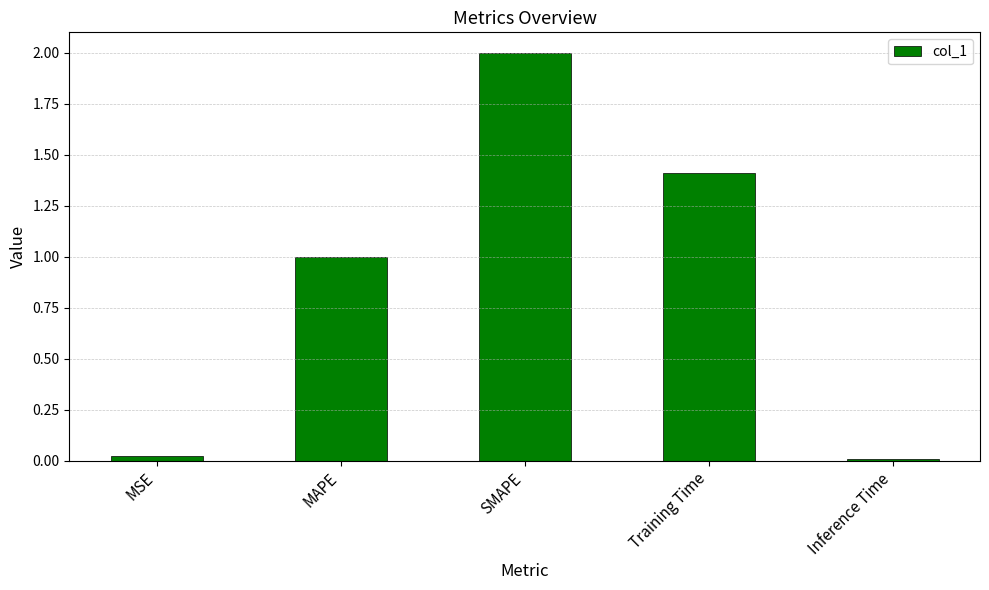

Between Training Time and MSE, which is larger?

Training Time